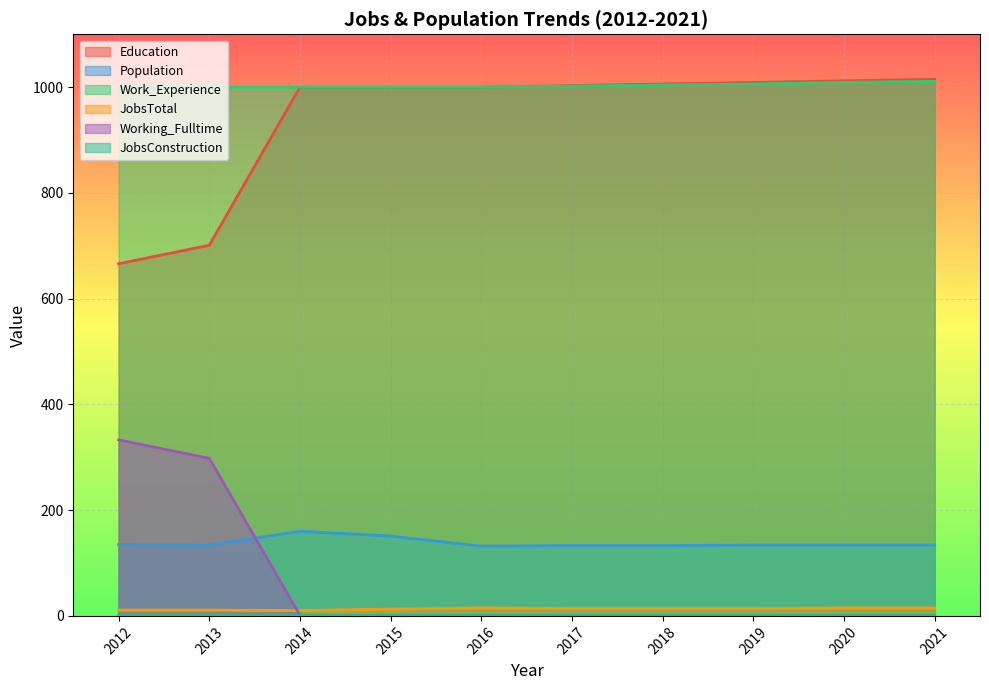

How many JobsConstruction values are between 1 and 2?

10